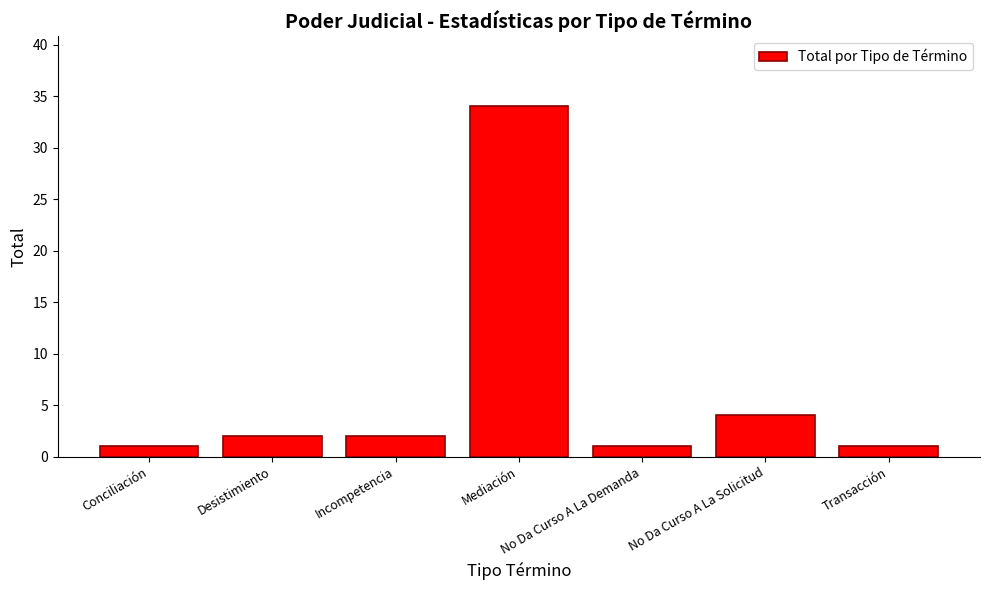

What is the average value?

6